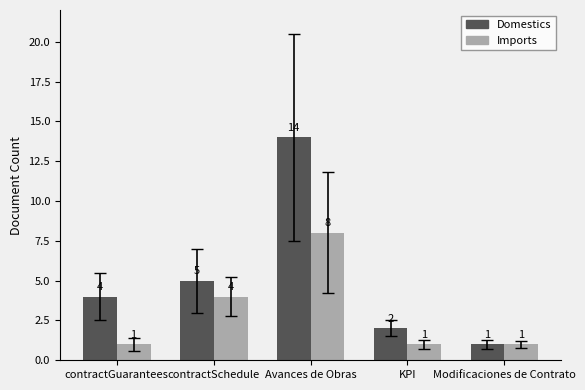

What is the greatest value displayed?

14